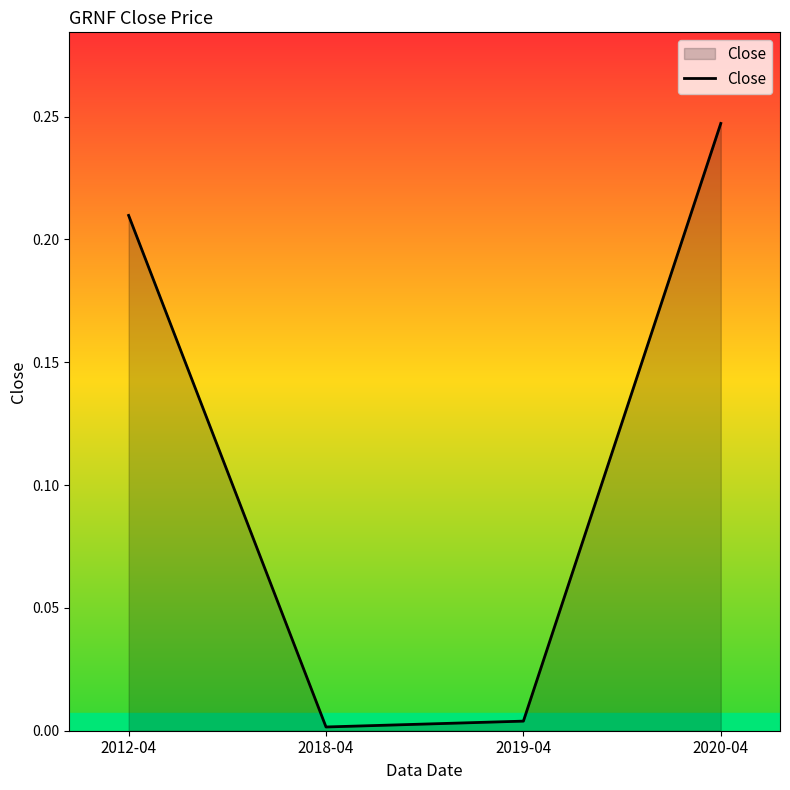

List the labels in order of value, smallest first.

2018-04, 2019-04, 2012-04, 2020-04